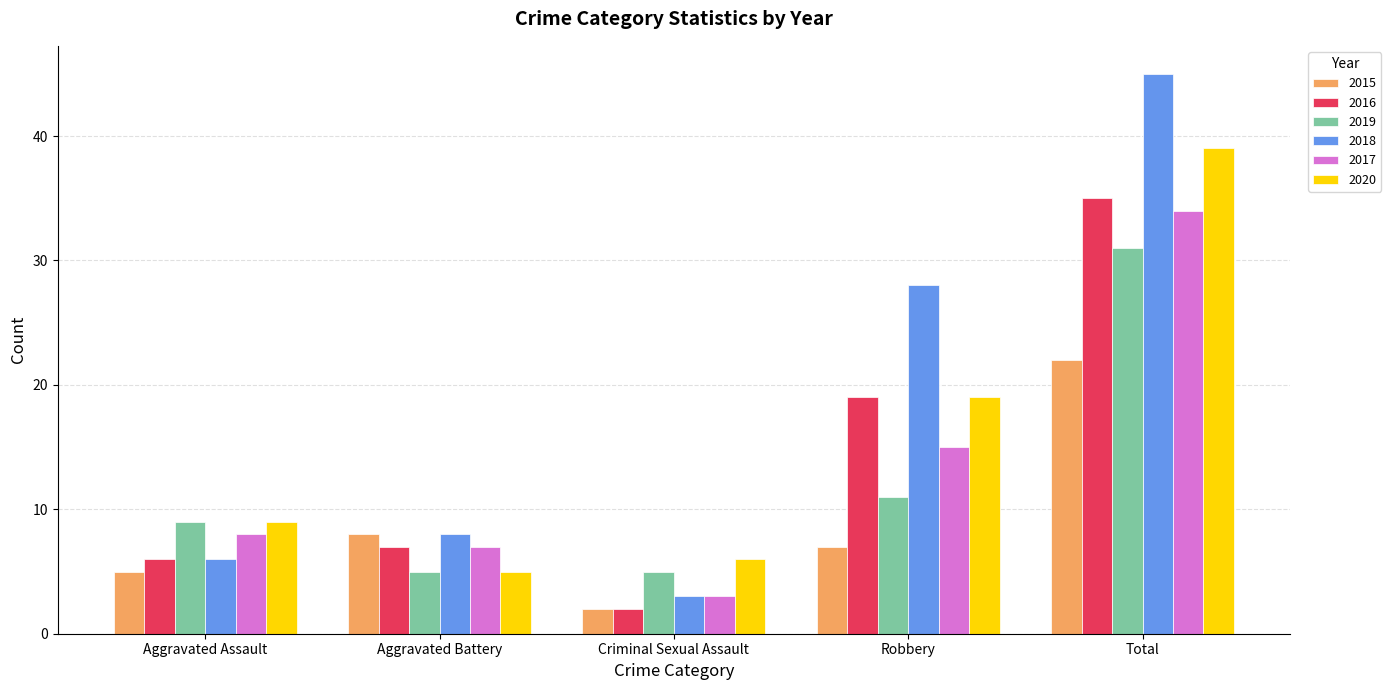

At which label does 2016 reach its peak?

Total